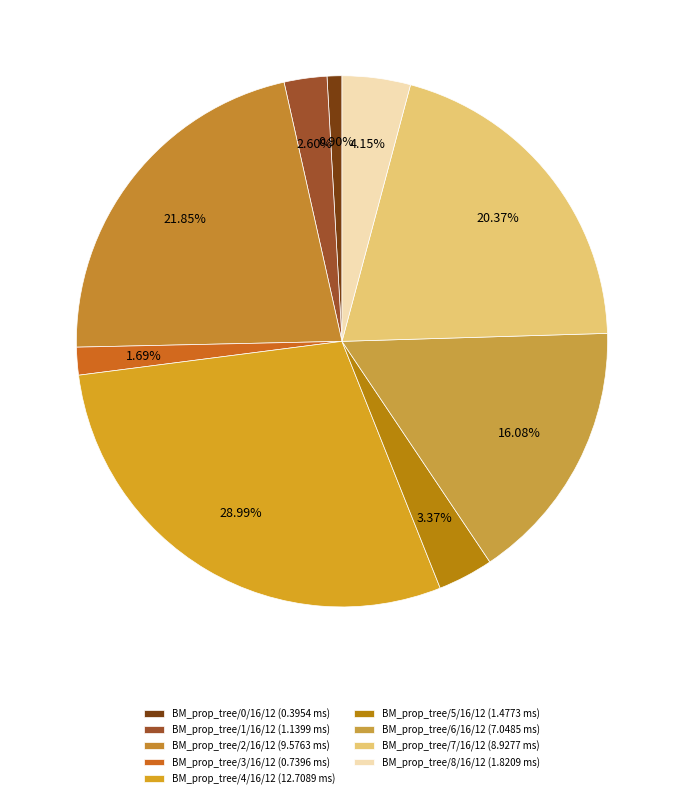

How much of the chart is everything except BM_prop_tree/6/16/12?

83.9%